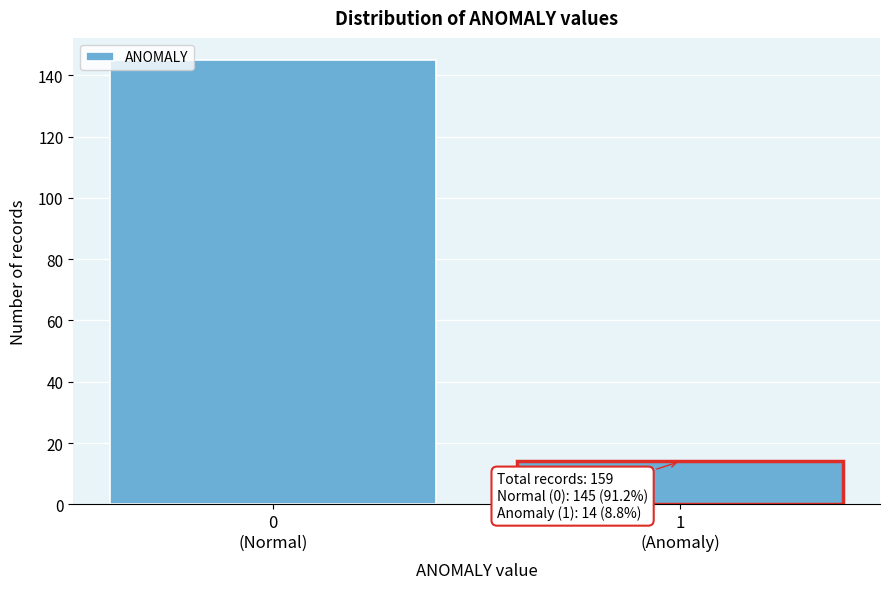

Reading left to right, extract all data points from this chart.

145	14